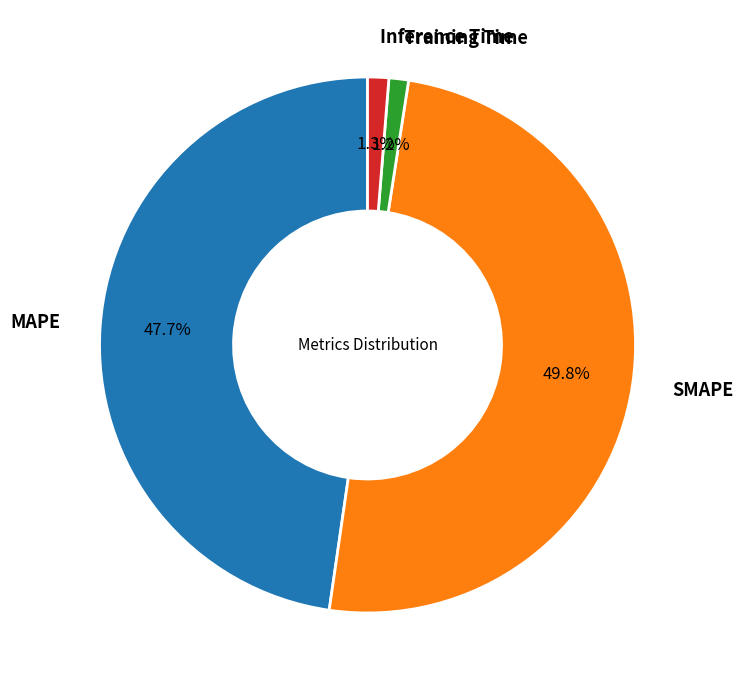

What is the largest slice in the pie chart?

SMAPE